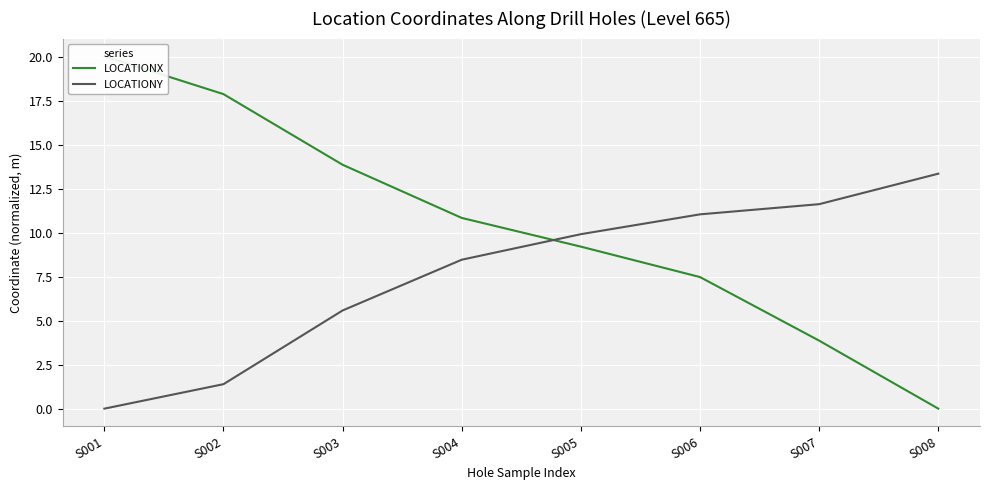

How many lines are shown in the chart?

2